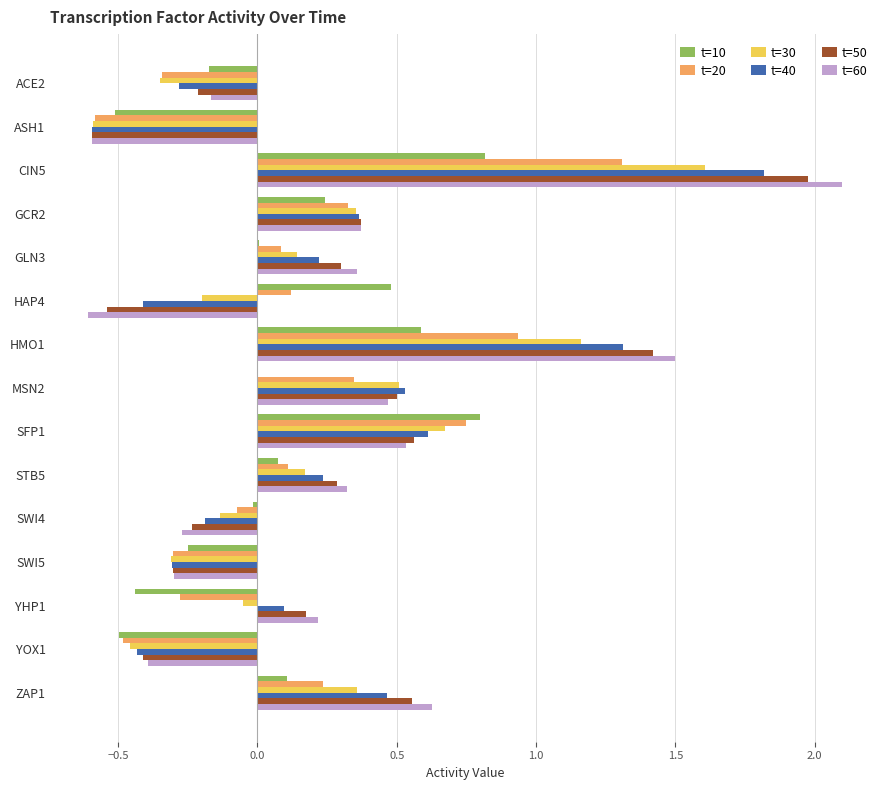

How many categories are shown in the chart?

15